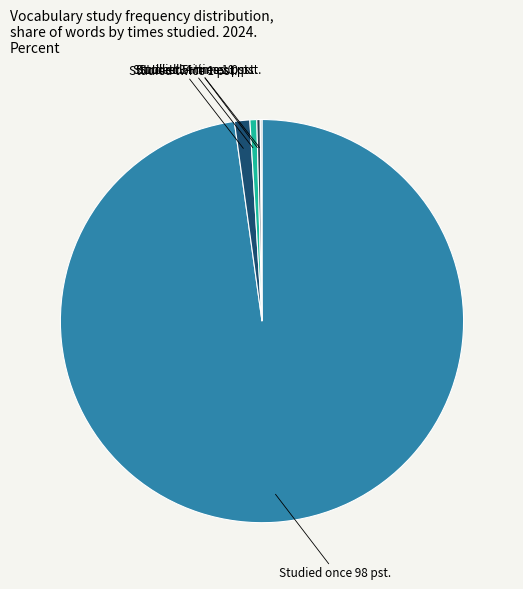

Is there a majority slice in this chart?

Yes